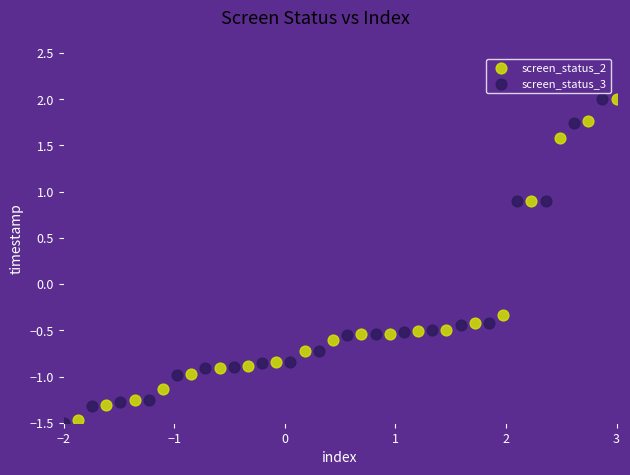

Which series has the largest Y range (max minus min)?

screen_status_3